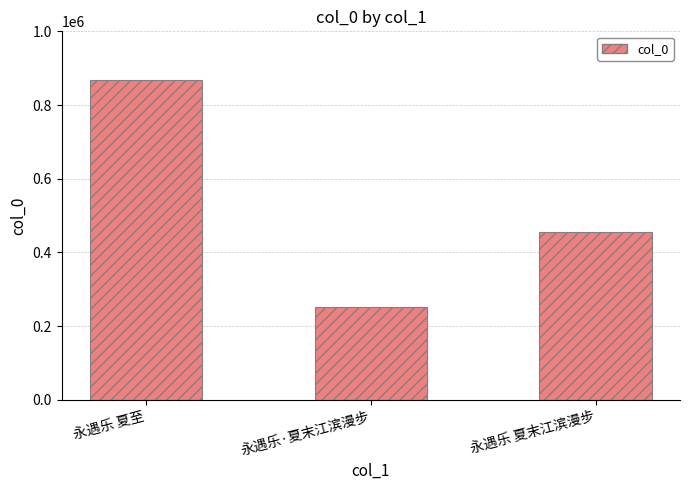

Reading right to left, extract all data points from this chart.

永遇乐 夏末江滨漫步=455179	永遇乐·夏末江滨漫步=252188	永遇乐 夏至=867744